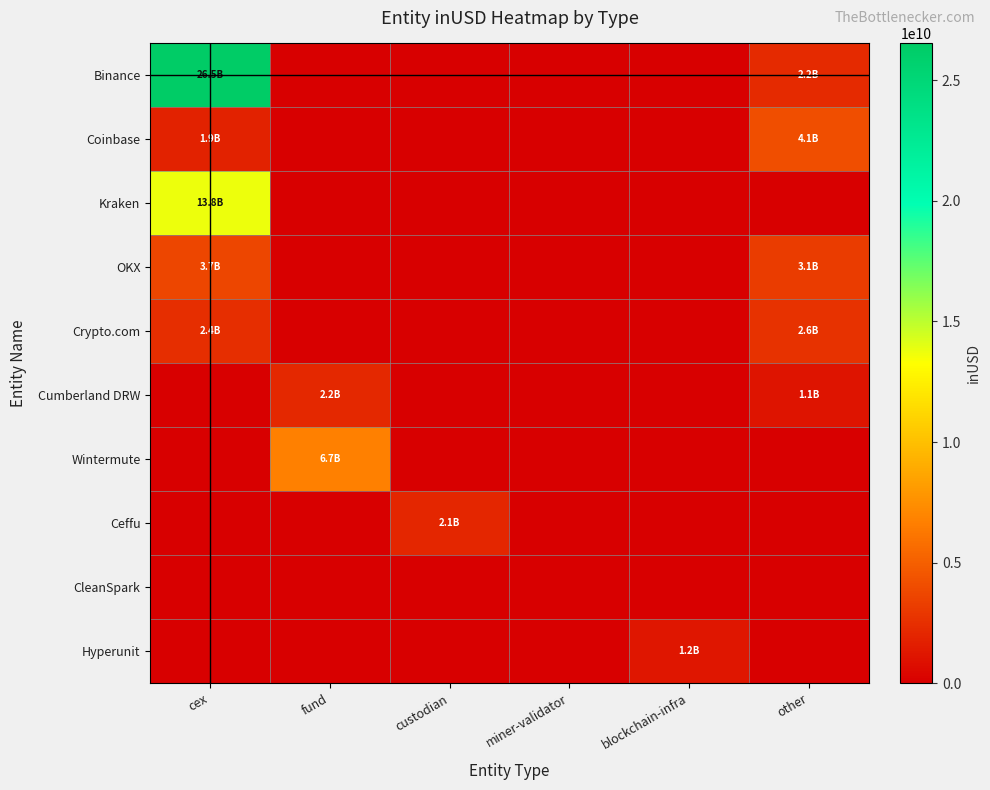

At how many categories does at least one series exceed 2687264355?

3